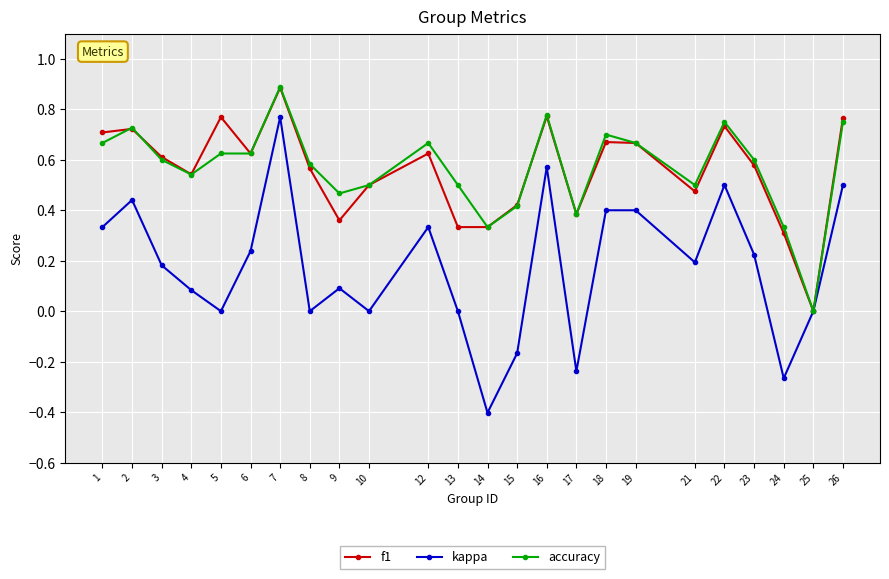

Where is the first local maximum for accuracy?

2